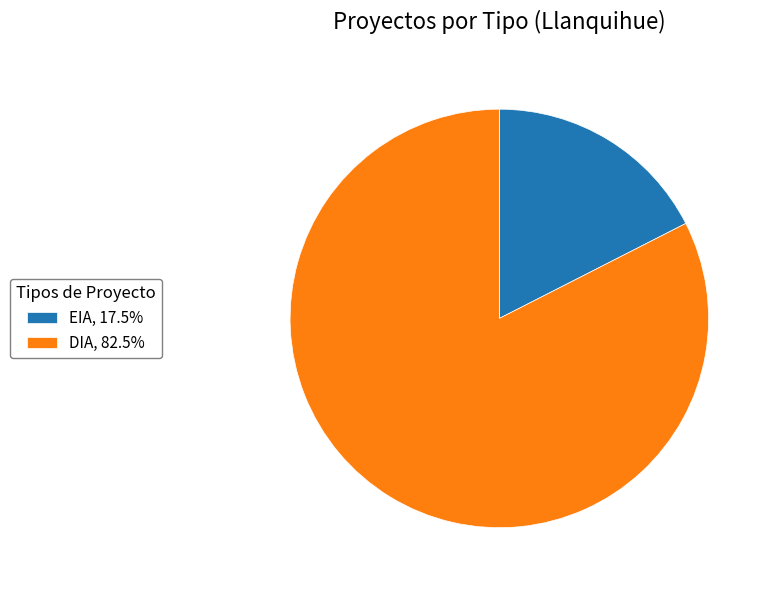

Combined, do DIA, 82.5% and EIA, 17.5% account for over 50%?

Yes